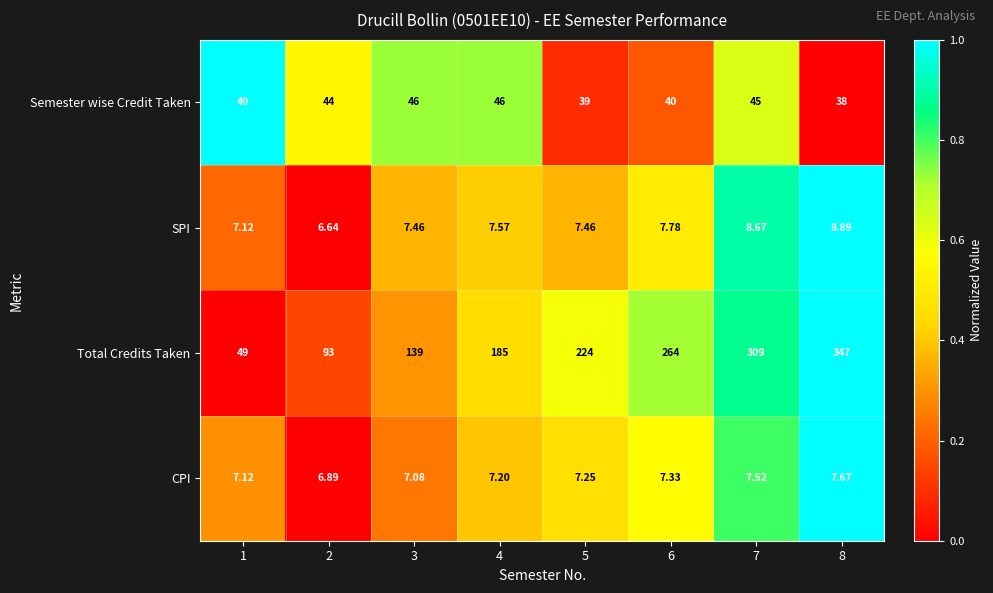

Which series changed the most between 4 and 6?

Total Credits Taken